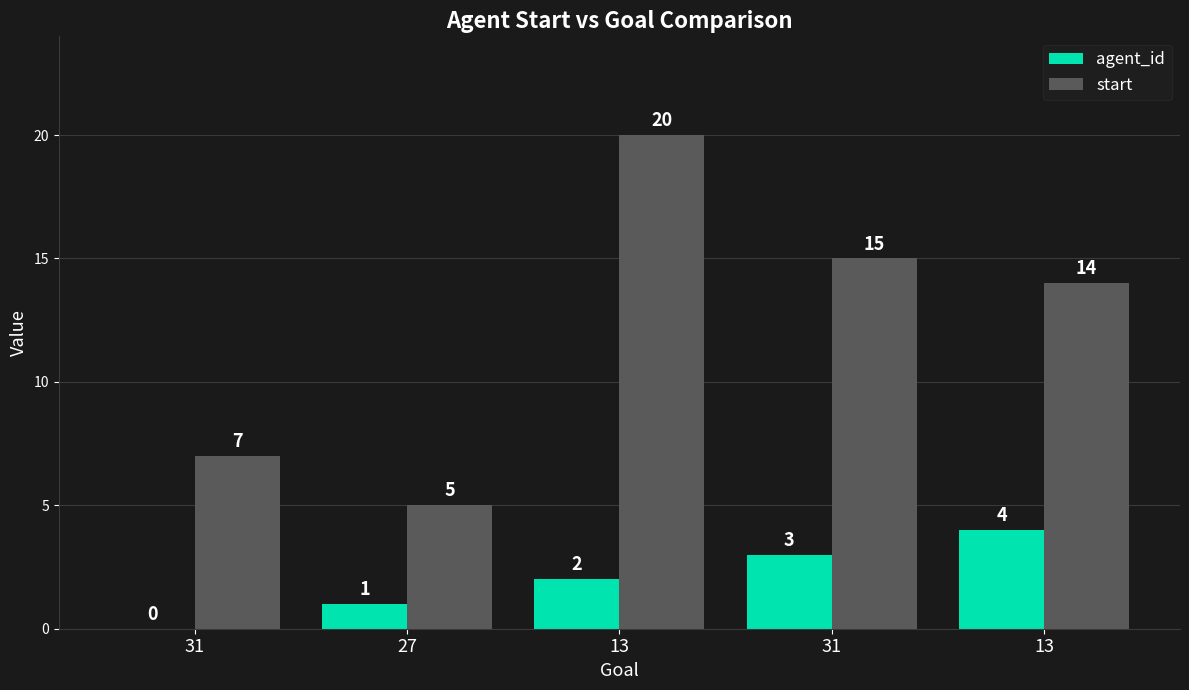

What are all the series names shown in the legend?

agent_id, start